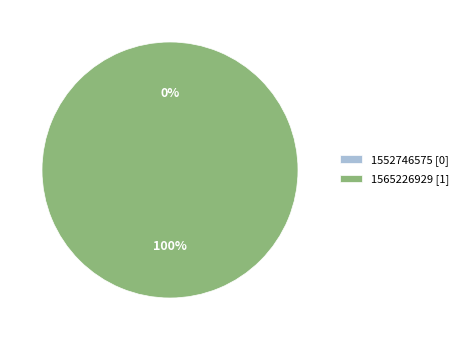

What percentage do 1552746575 and 1565226929 together represent?

100.0%